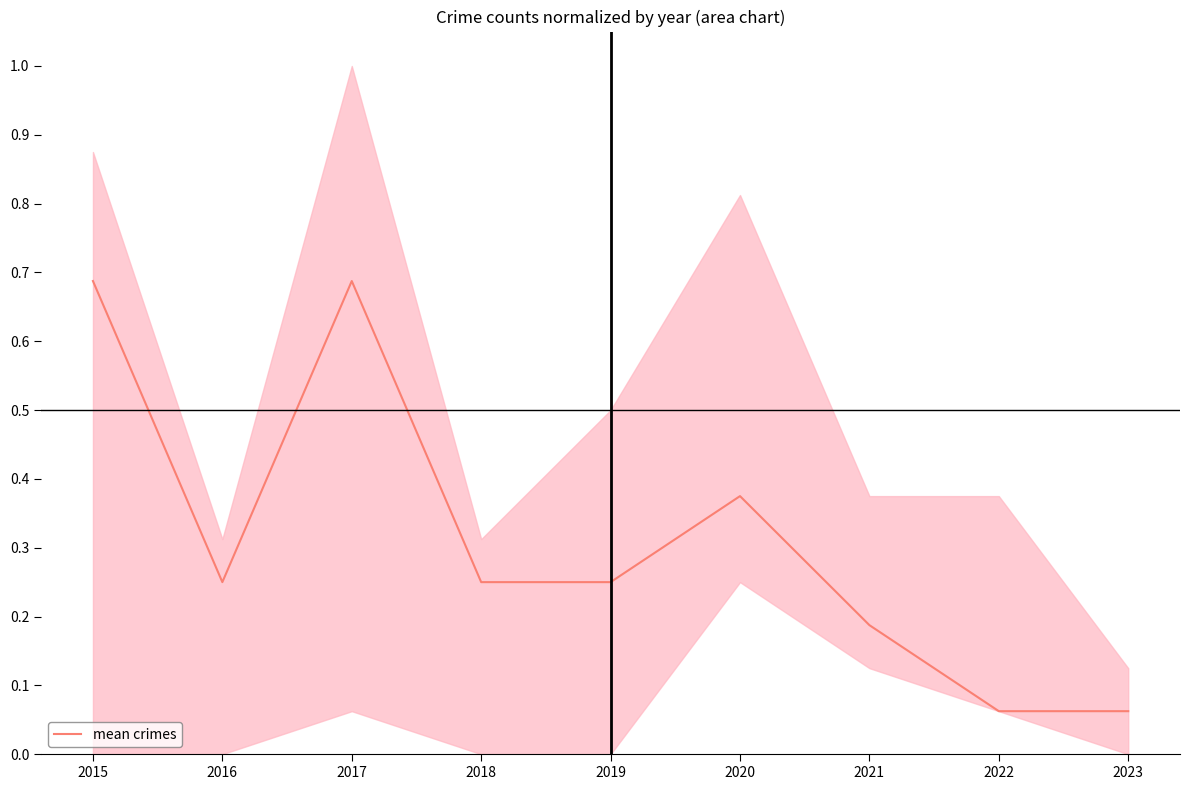

At which label is the value closest to 0?

2022